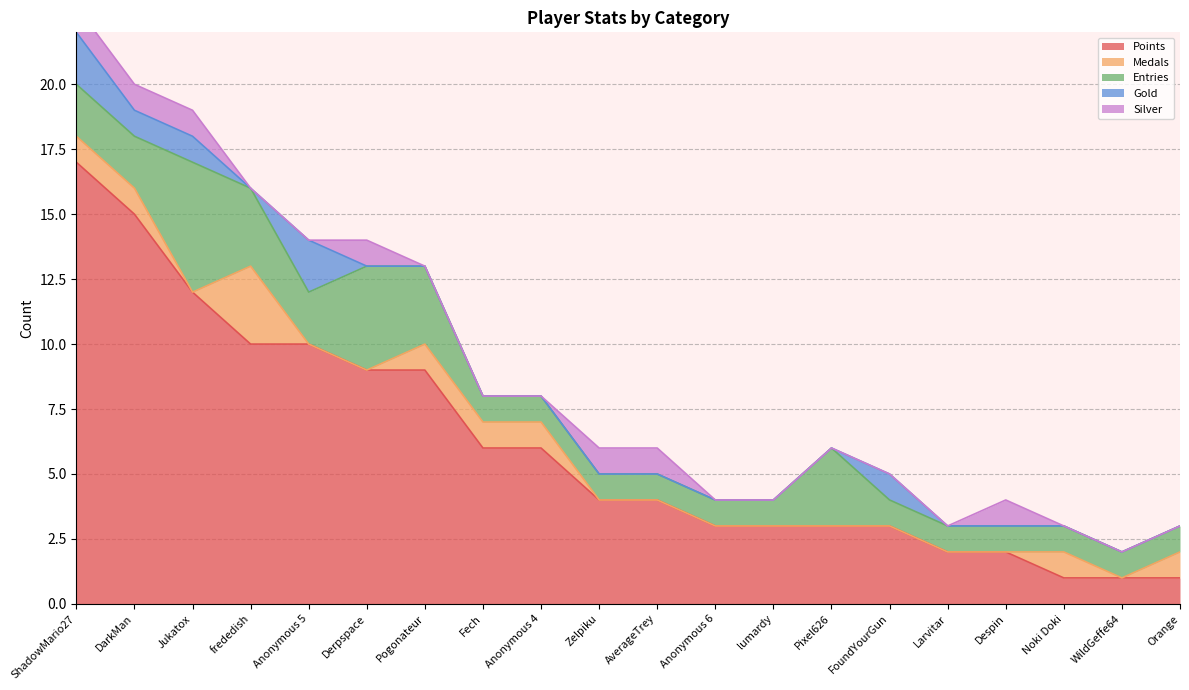

Where does the Points series first go above 4?

ShadowMario27